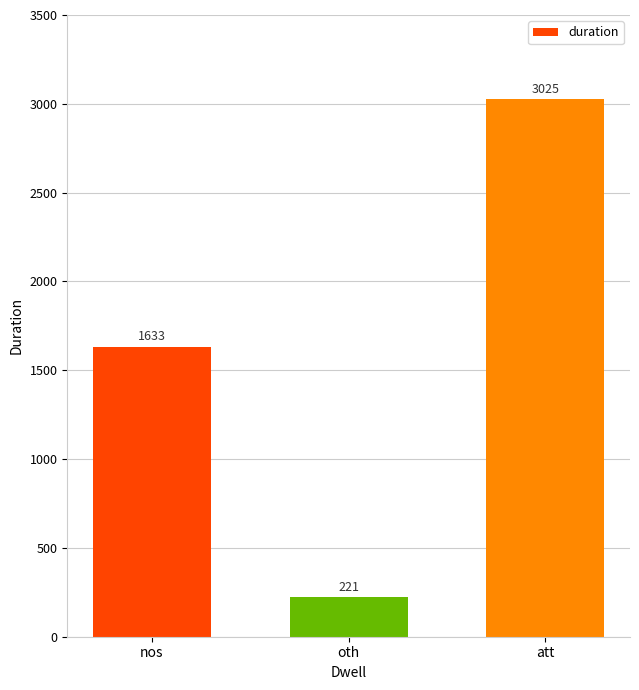

List the labels in order of value, smallest first.

oth, nos, att